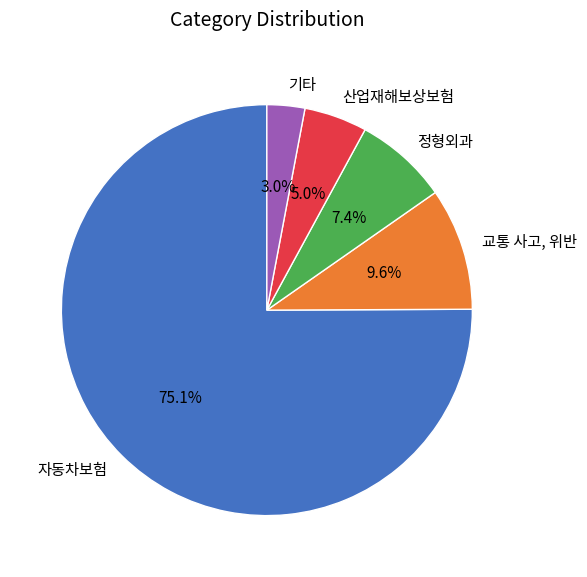

How many segments does this pie chart have?

5